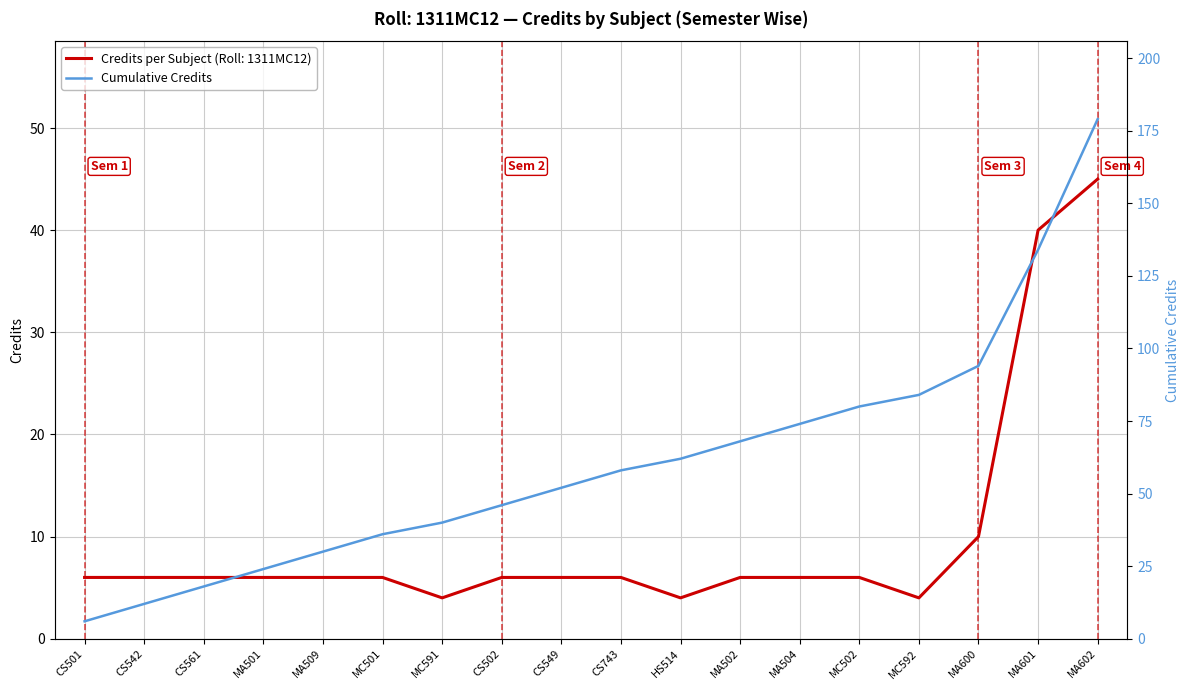

At which label does Credits per Subject (Roll: 1311MC12) reach its peak?

MA602